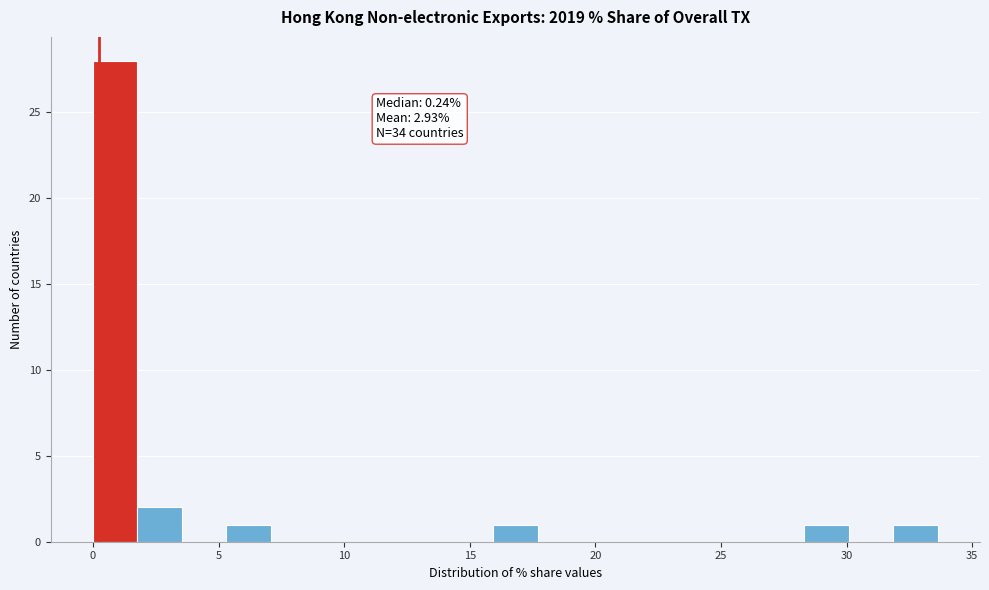

Read against the x-axis, roughly where is the centre of the tallest bar?

1.0